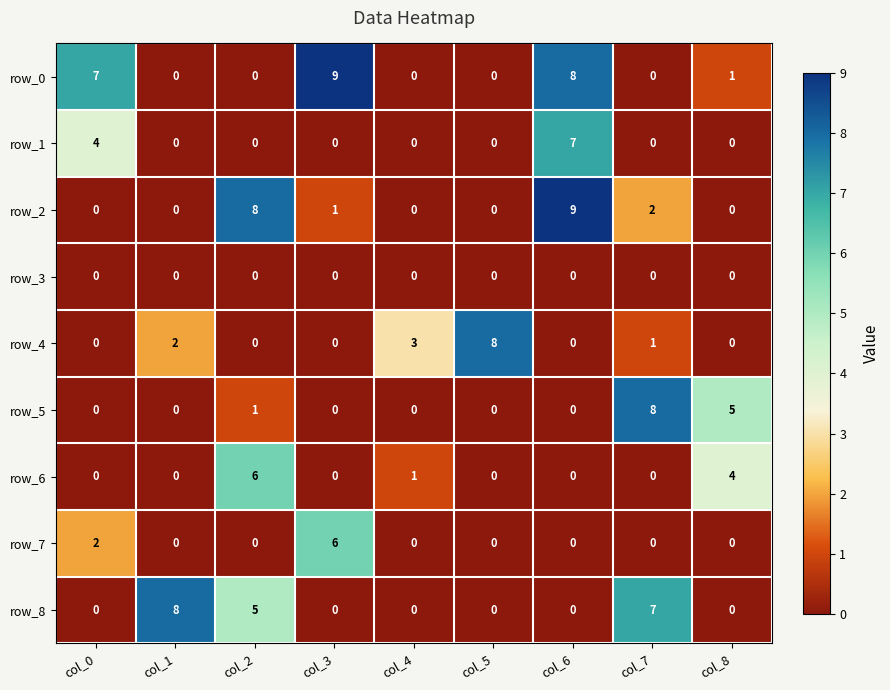

What is the spread (max minus min) of values at col_0?

7